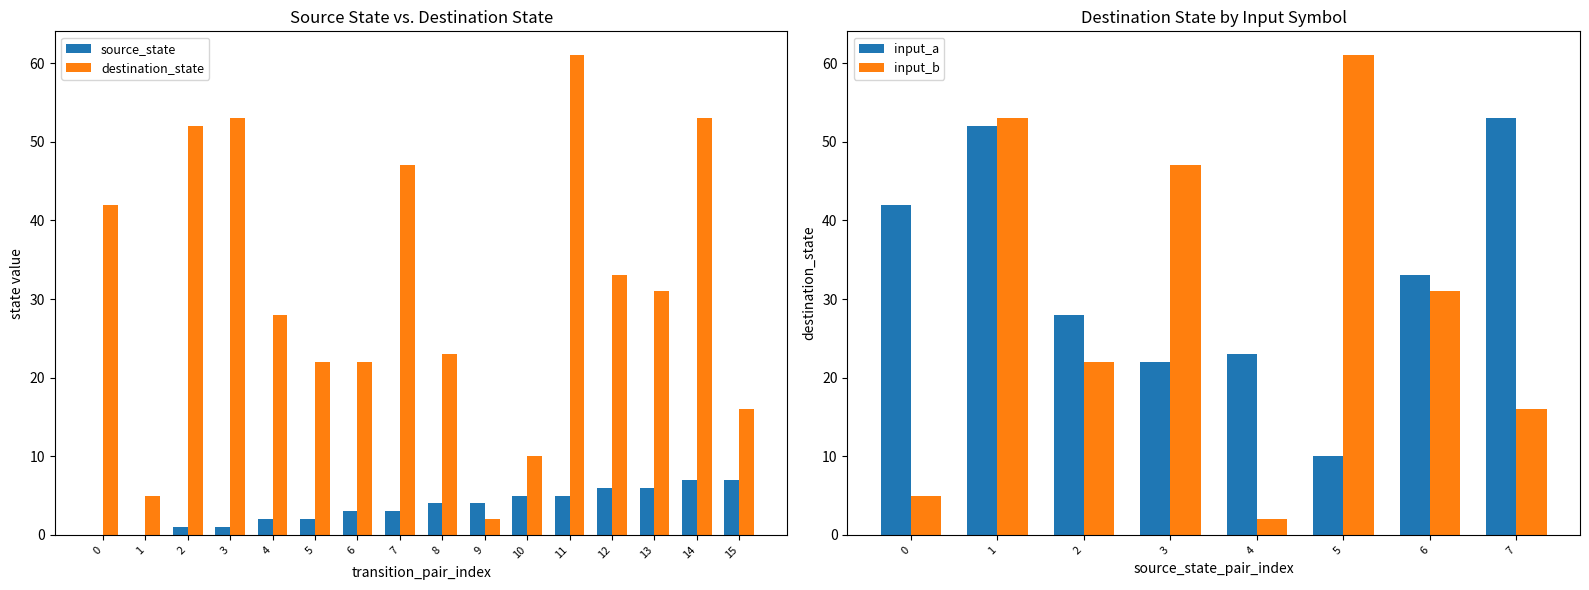

Does the chart contain stacked bars?

No